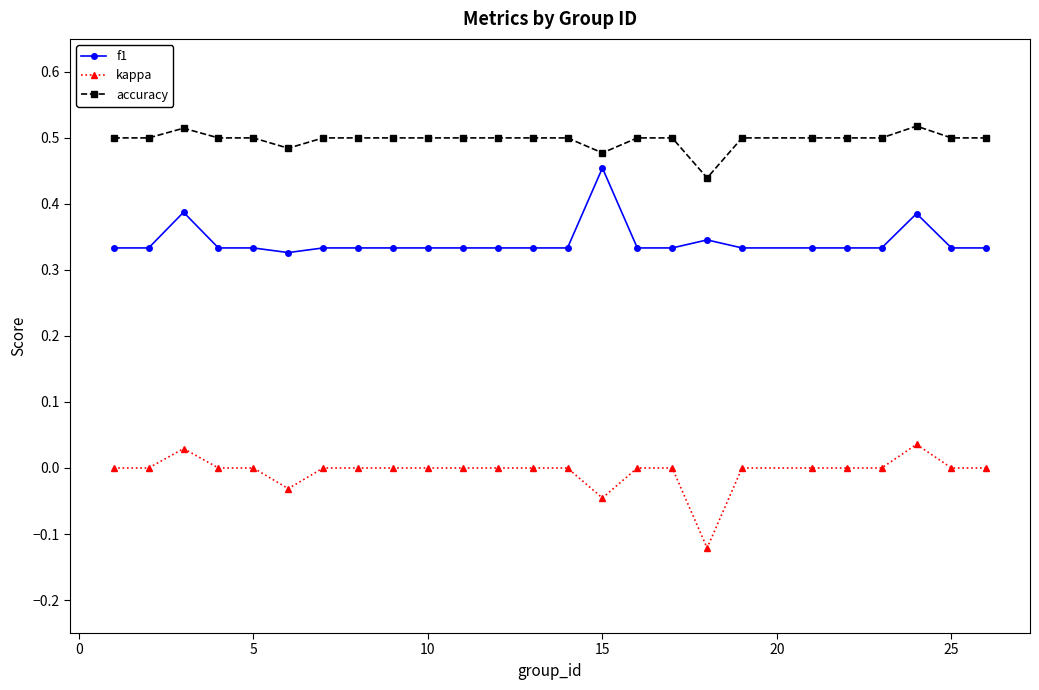

True or false: kappa and f1 cross at least once.

False